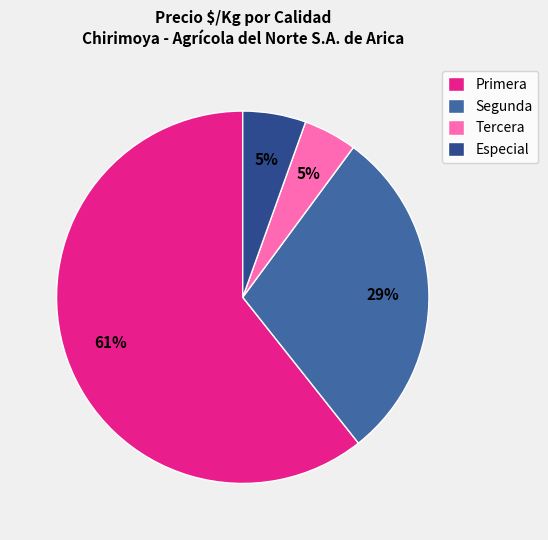

Combined, do Segunda and Especial account for over 50%?

No